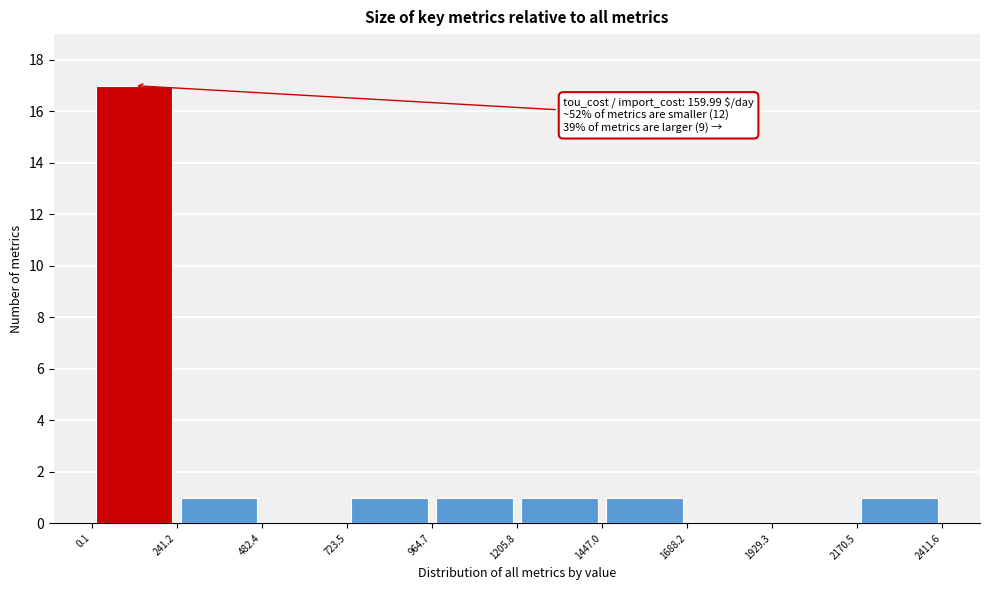

Over which range of the x-axis is the bar tallest?

0.1 to 241.2